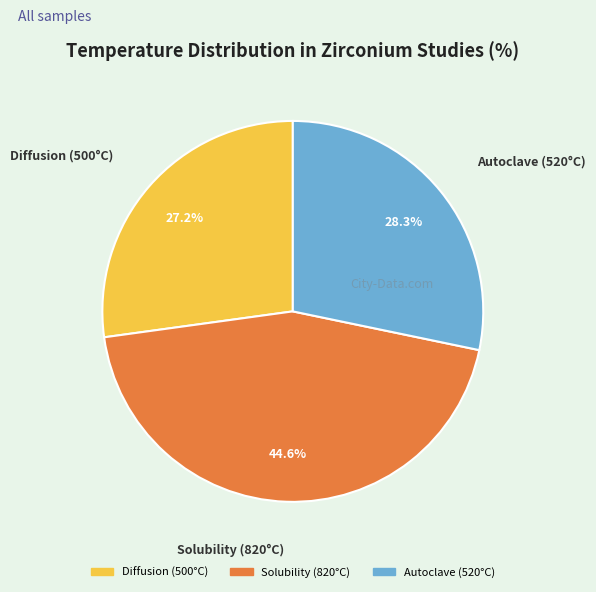

Is Diffusion (500°C) the majority of the pie?

No